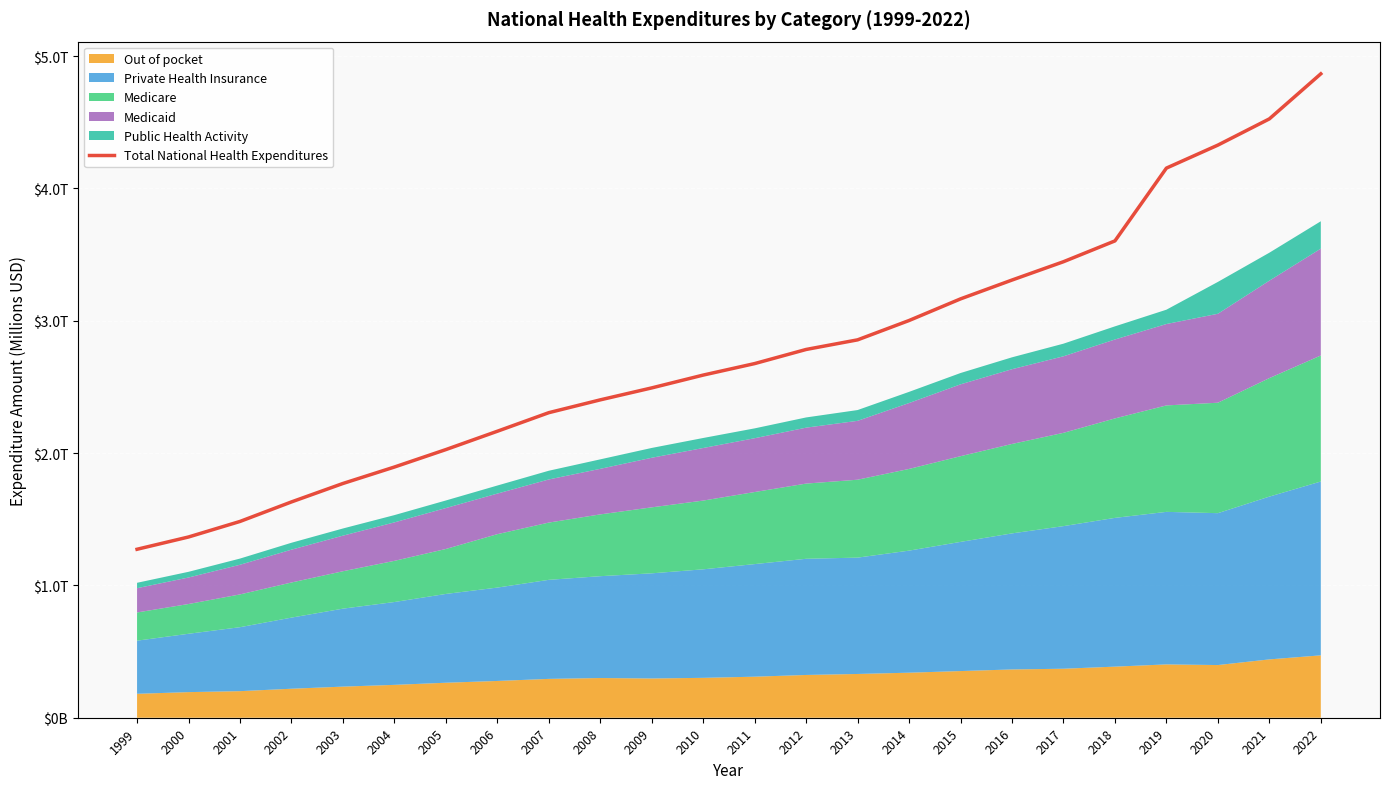

Count the number of categories in the chart.

24